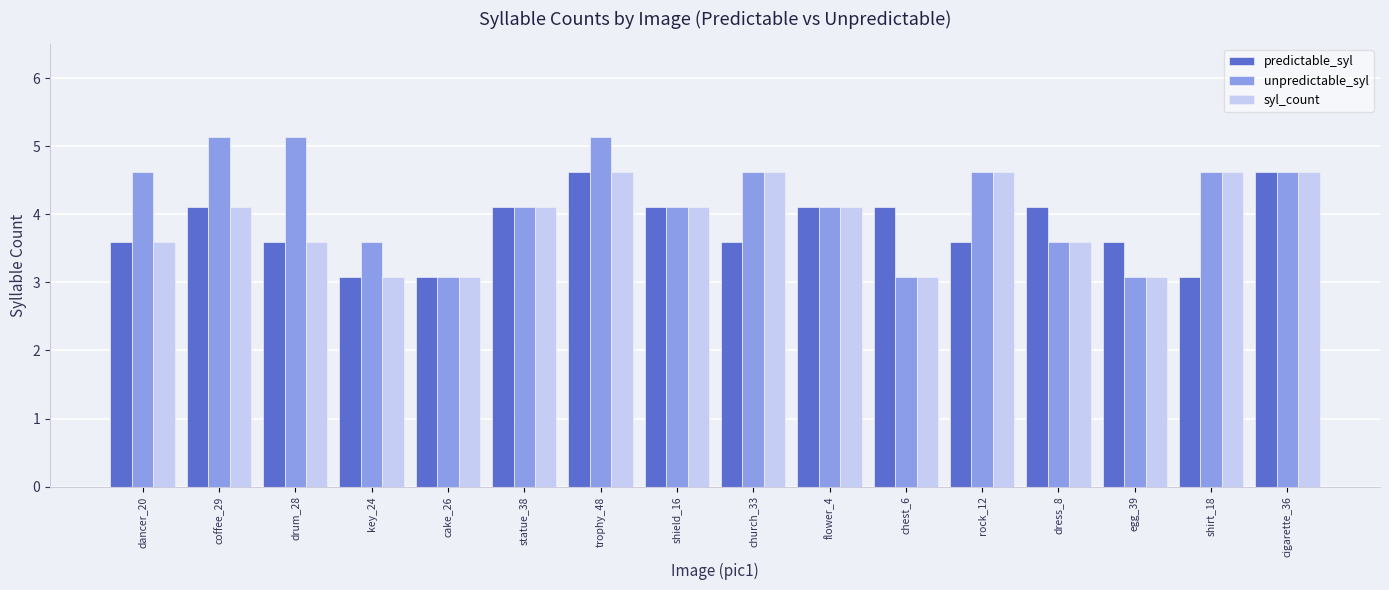

What is the total value across all series at shirt_18?

12.3